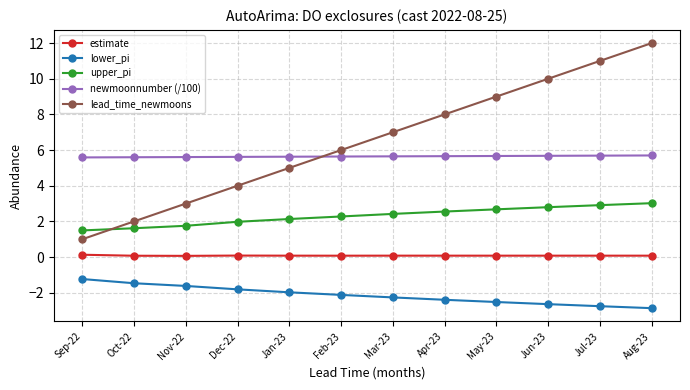

Count the number of categories in the chart.

12